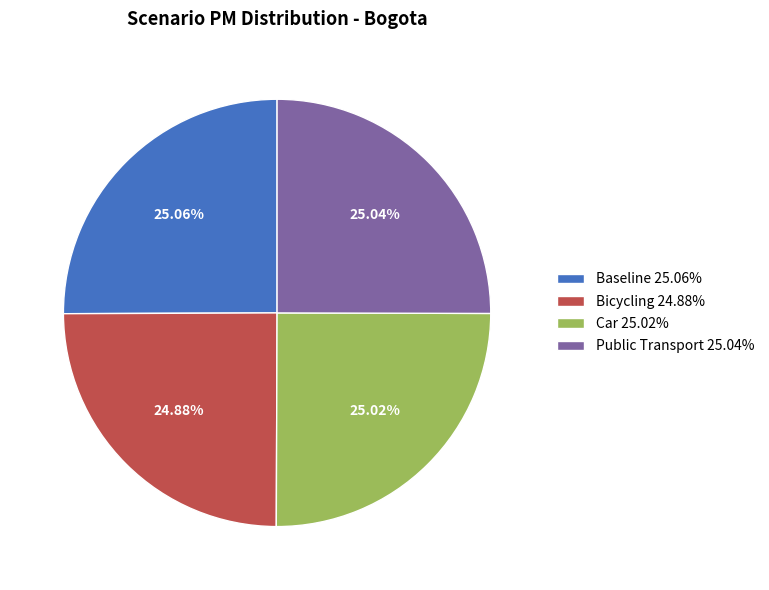

Approximately how many times larger is the value at Baseline 25.06% compared to Public Transport 25.04%?

1.0